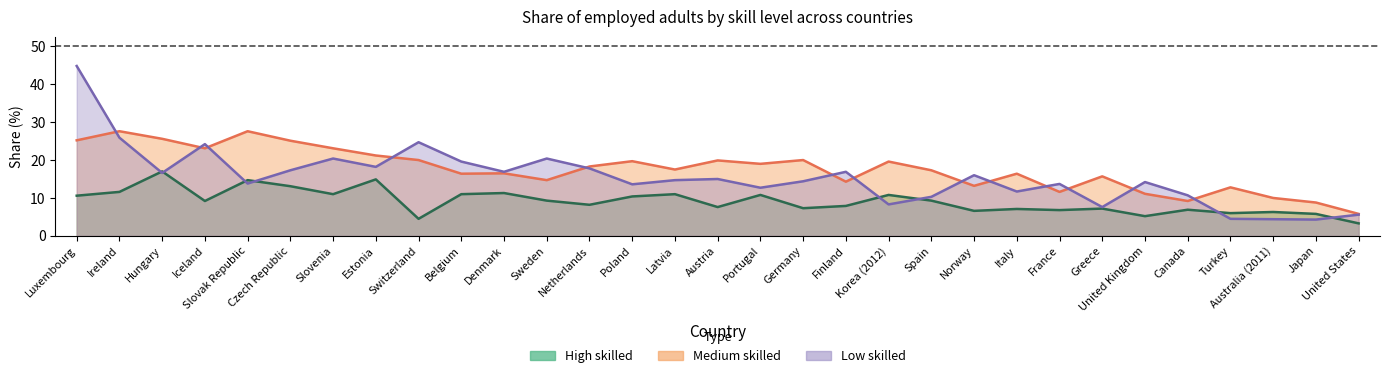

Which series ends up on top after the final intersection of Low skilled and Medium skilled?

Medium skilled